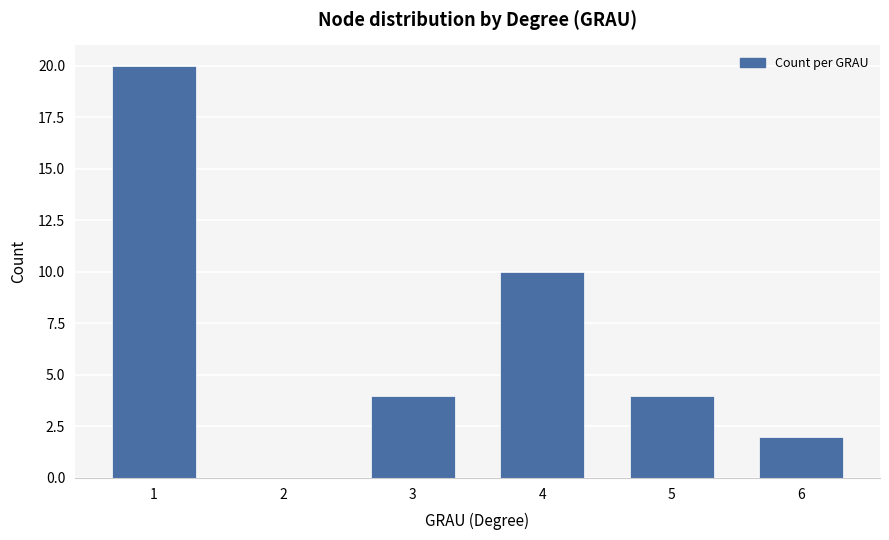

What value does the data have at 5, to the nearest 5?

5